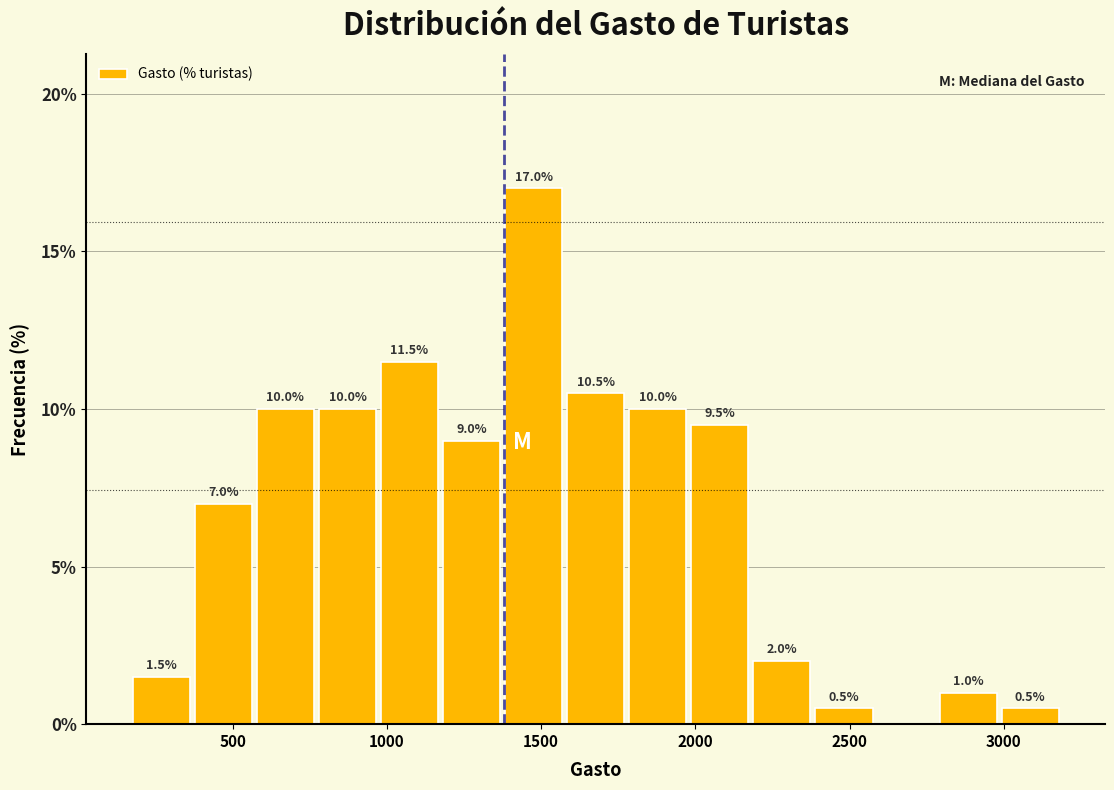

Which range on the x-axis has the tallest bar?

1400 to 1600